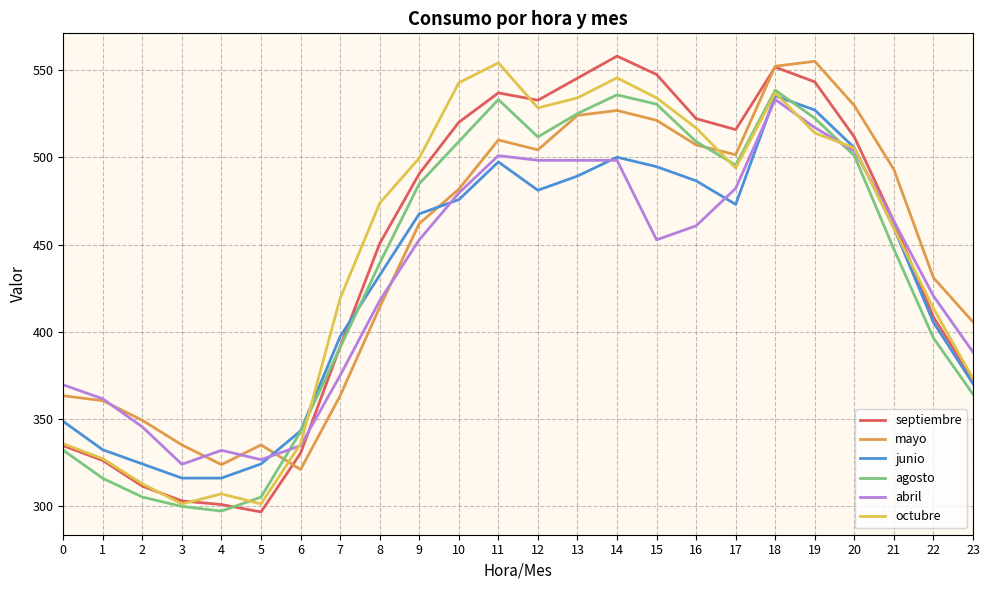

What is the total value across all series at 18?

3247.1